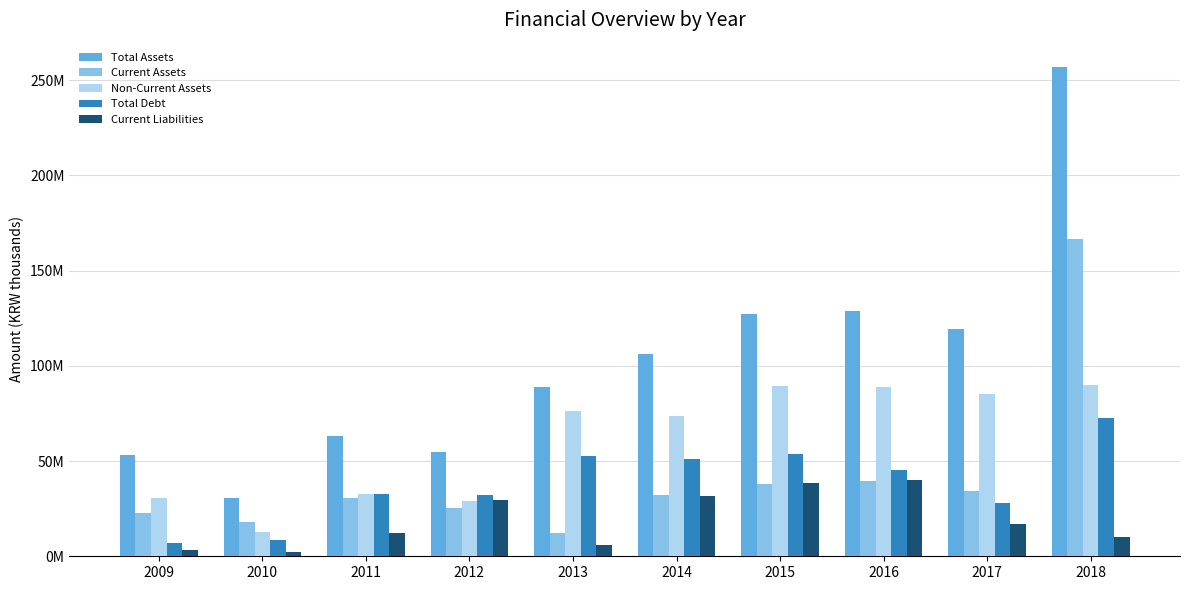

What is the sum of the Current Liabilities values at 2011 and 2018?

22230597